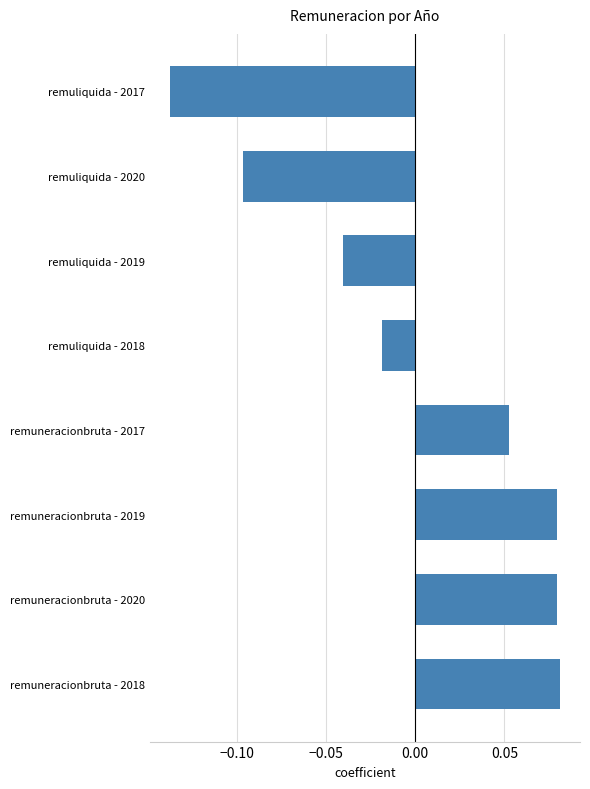

The chart shows a value of 0.0 at remuneracionbruta - 2018. True or false?

False